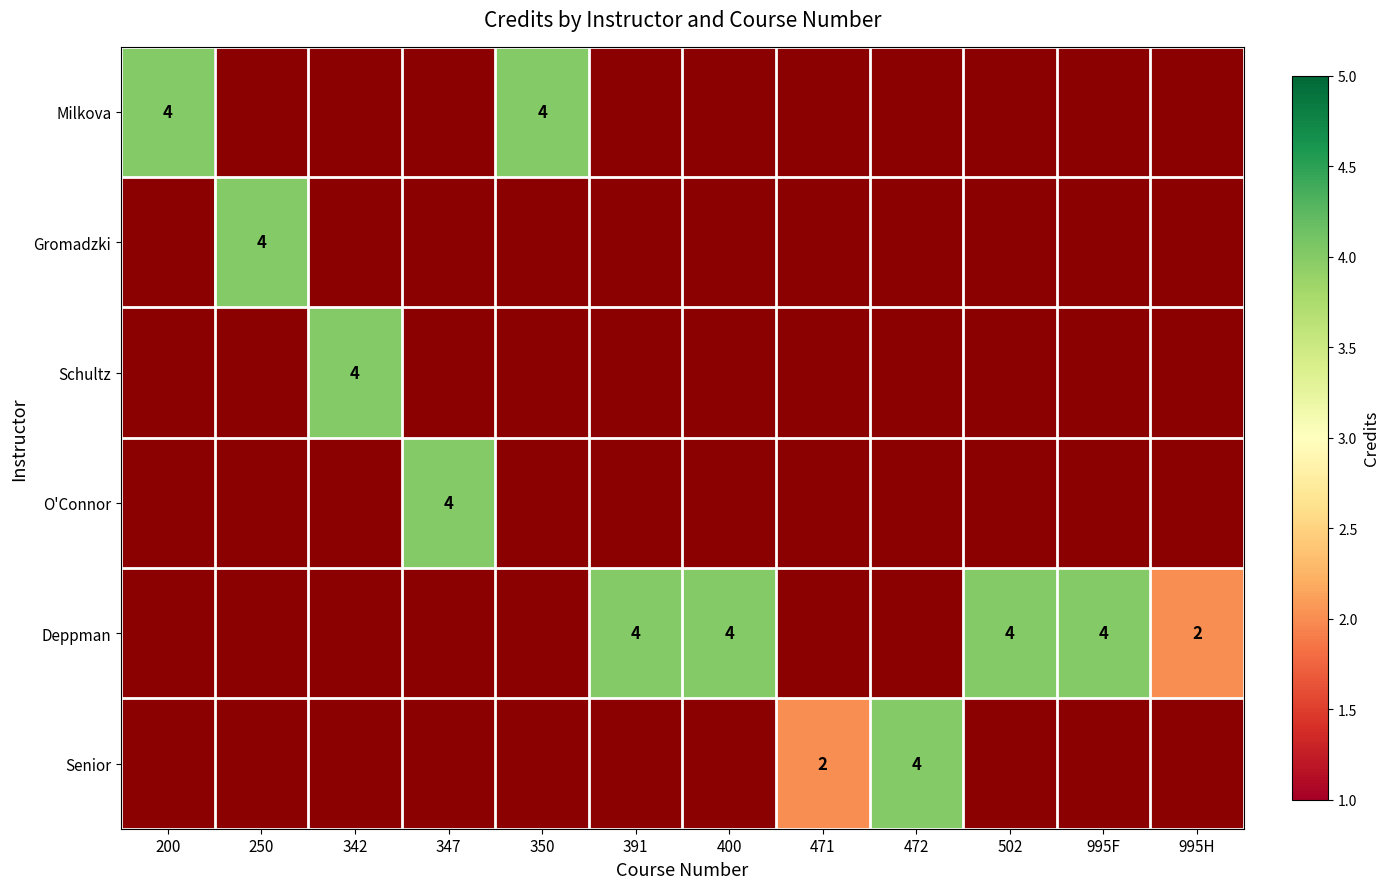

Count the number of categories in the chart.

12